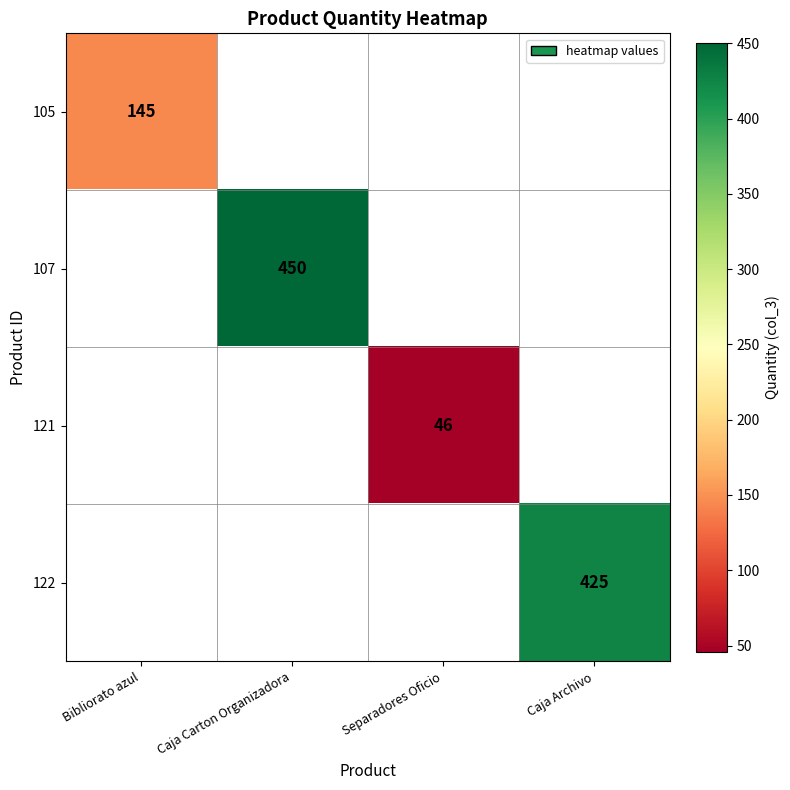

True or false: 121 has a value of 46 at Separadores Oficio.

True